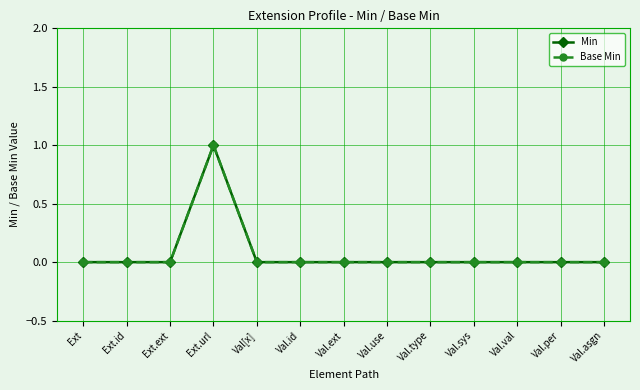

Which series has the widest spread of values?

Min